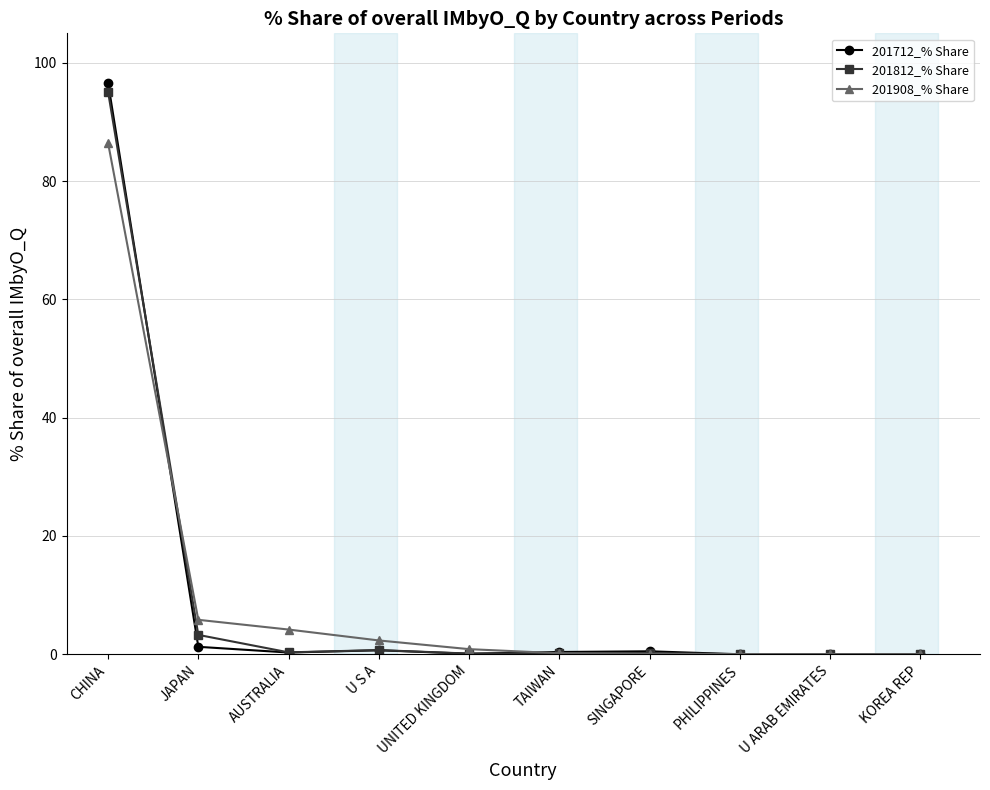

At which category does the chart reach its peak across all series?

CHINA